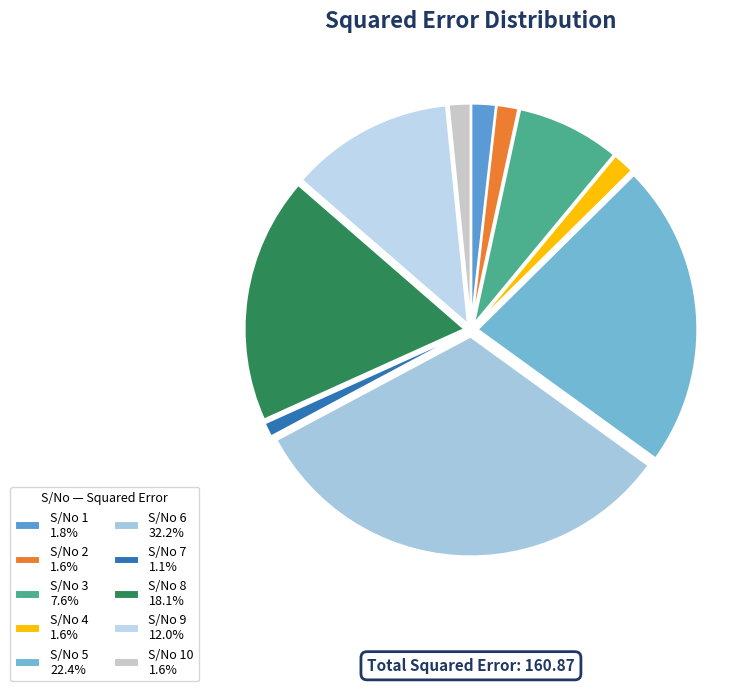

How many segments does this pie chart have?

10